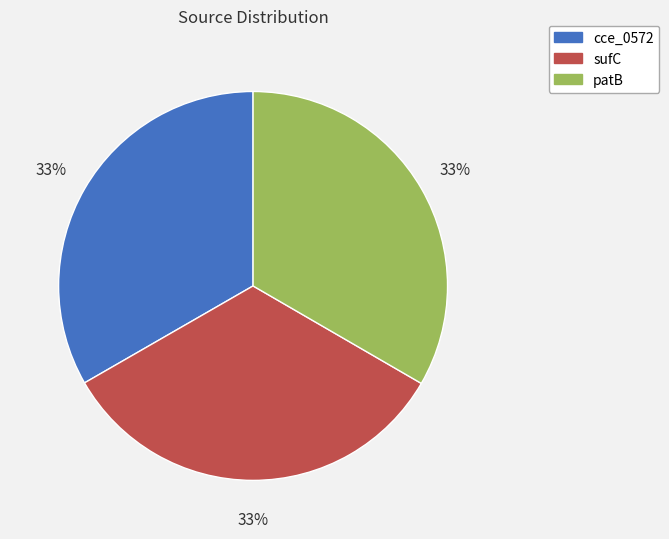

To the nearest percent, what is the combined percentage of cce_0572 and patB?

67%